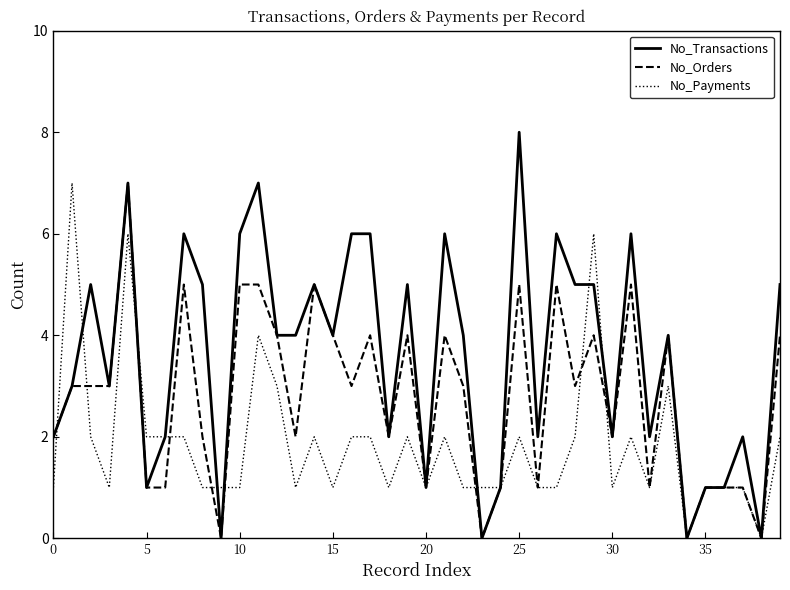

What is the maximum value for No_Orders?

7